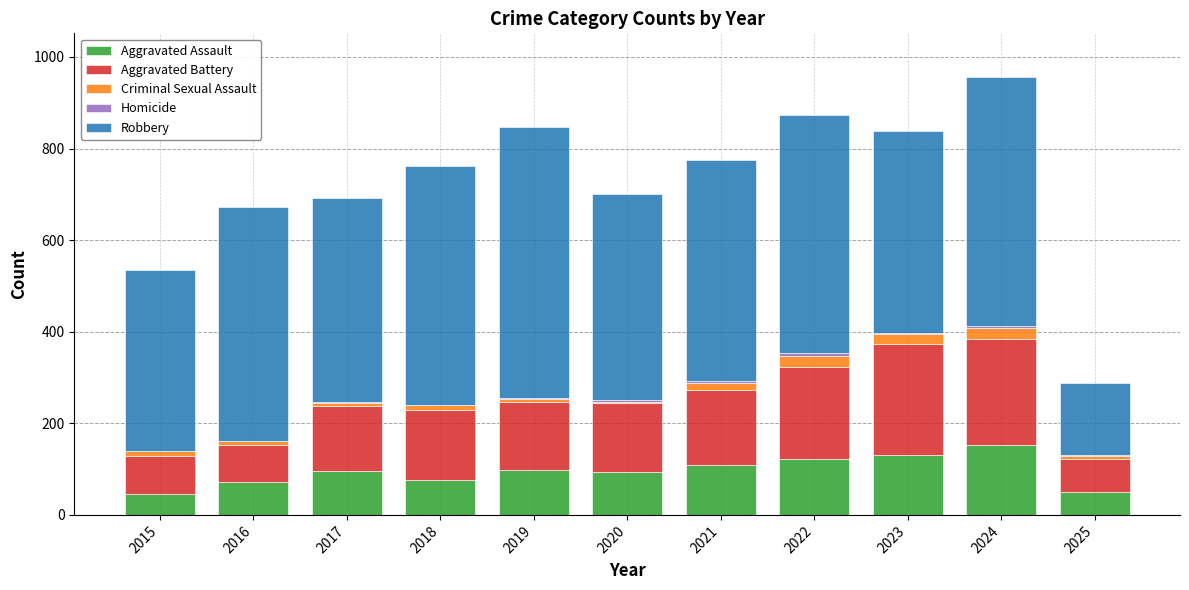

At which label does Aggravated Assault reach its peak?

2024